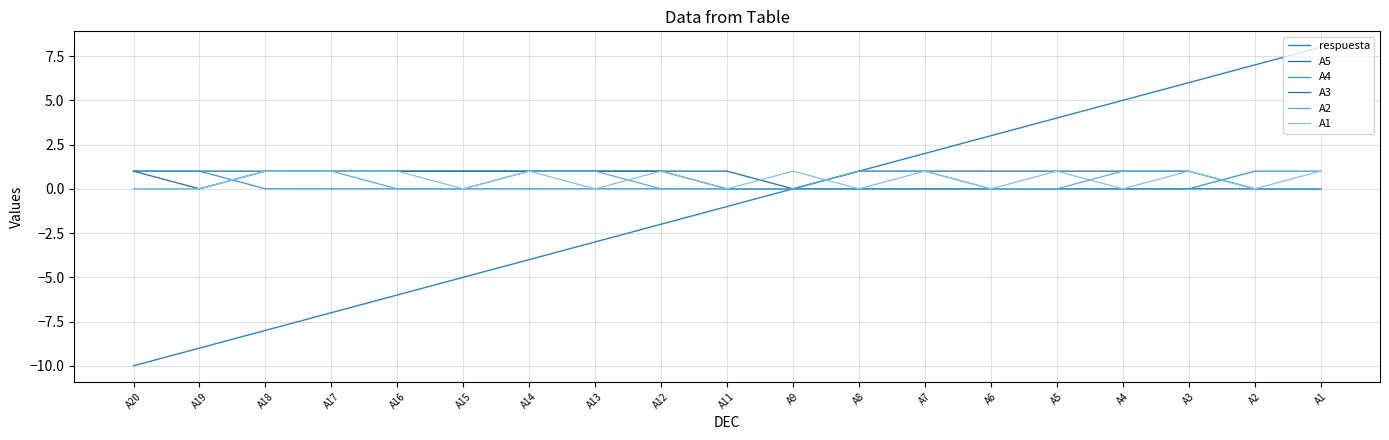

What is the difference between the second highest and minimum values in the A4 series?

1